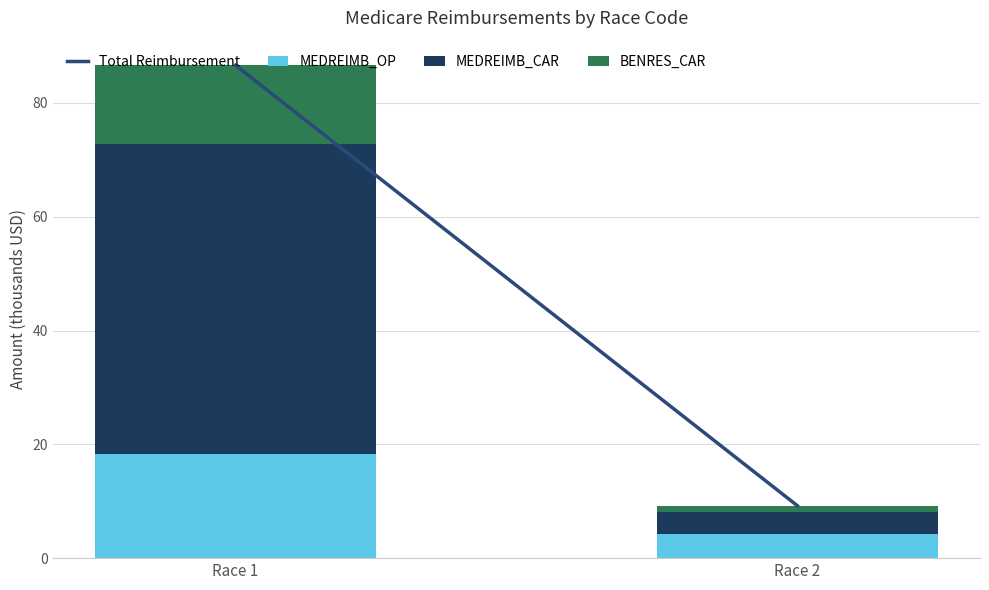

How many data points in MEDREIMB_OP are less than 18?

1